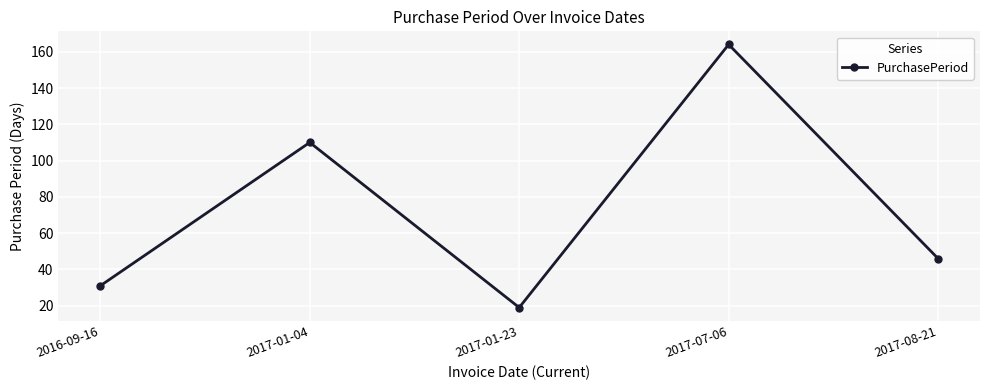

Is this an area chart (filled region under the line)?

No